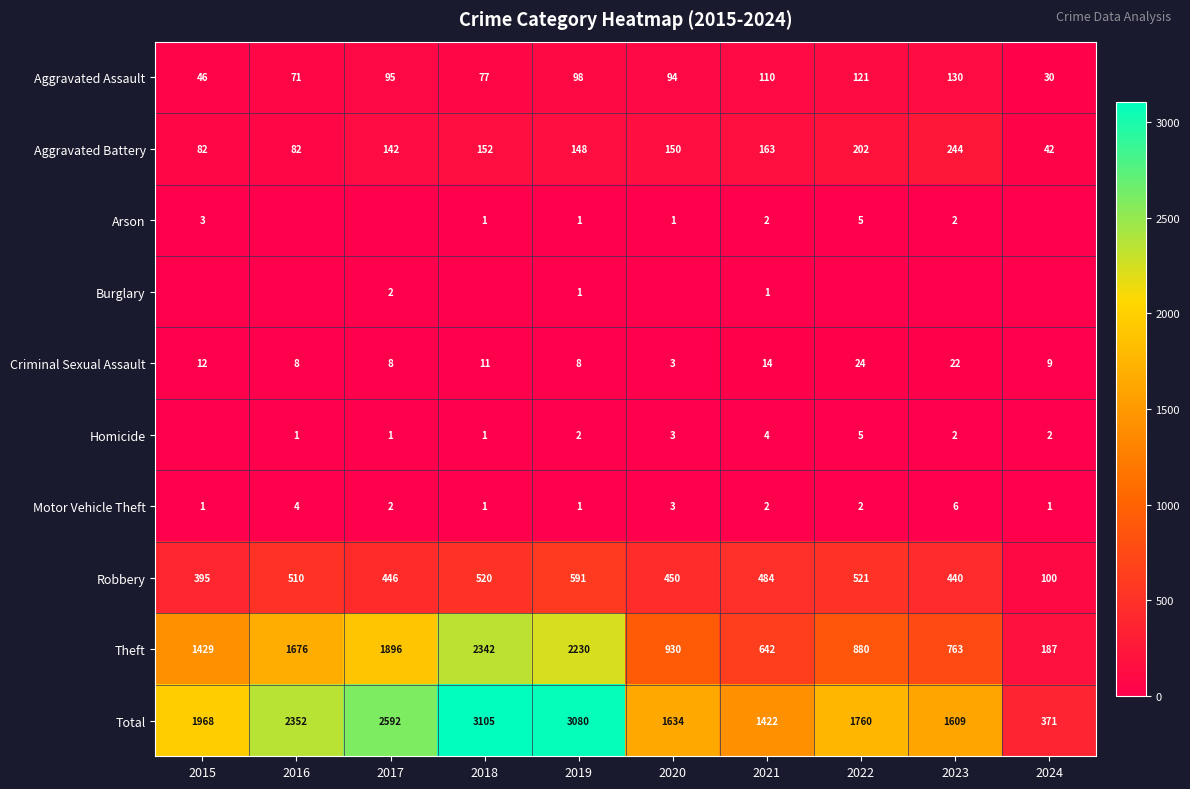

How many values in the Theft series are below 1429?

5